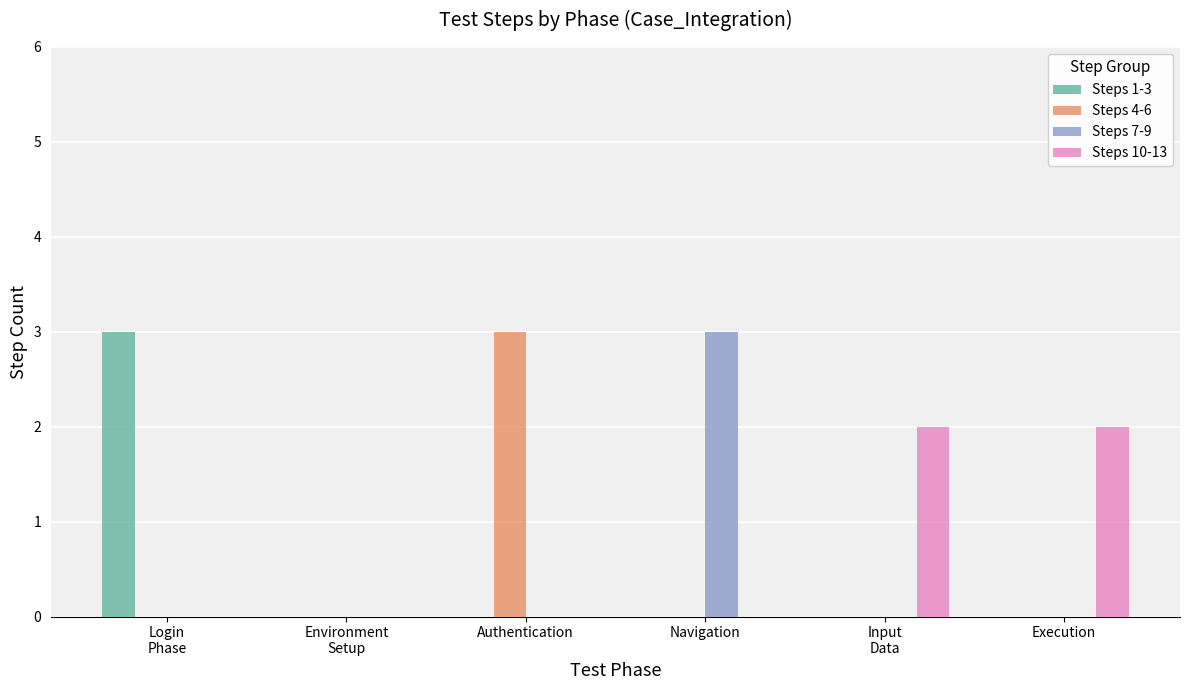

What is the maximum value for Steps 7-9?

3